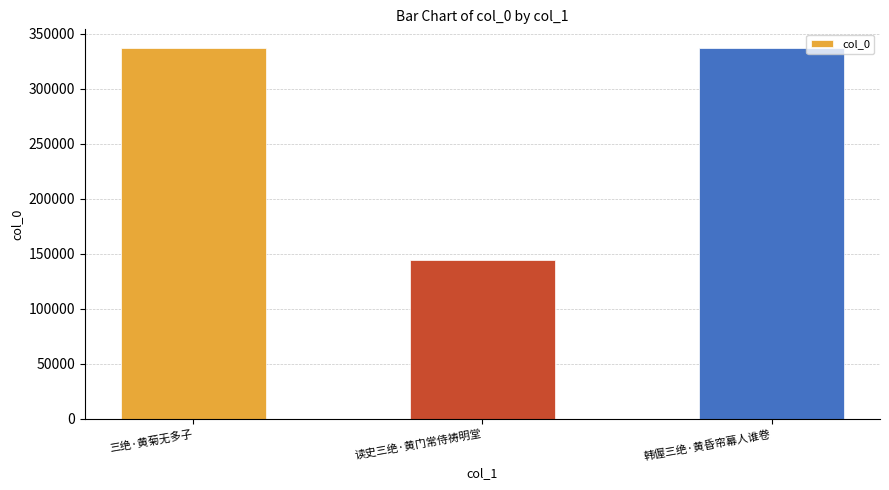

The value at 韩偓三绝·黄昏帘幕人谁卷 is 337108. True or false?

True